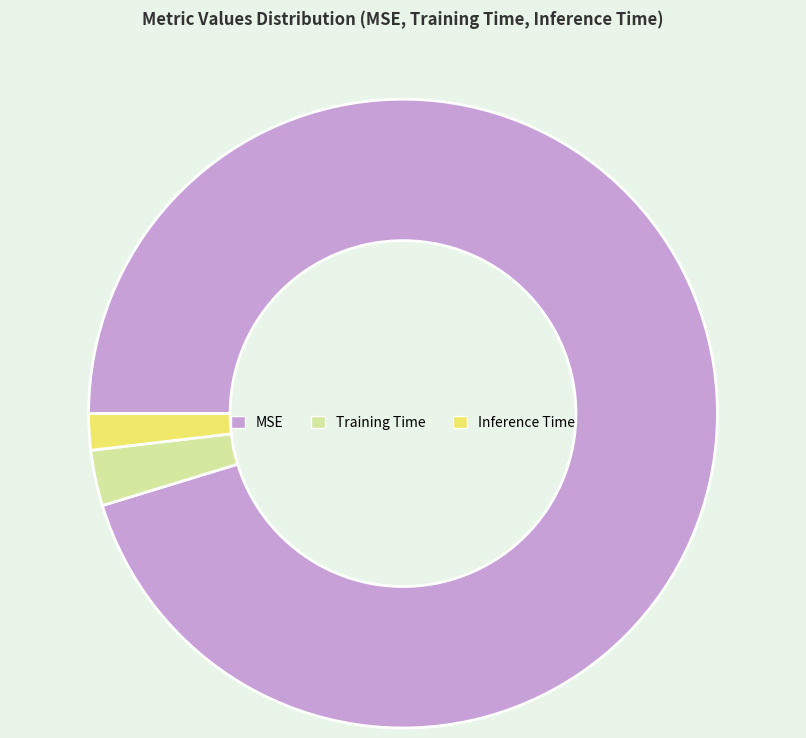

Which has a higher value, MSE or Inference Time?

MSE